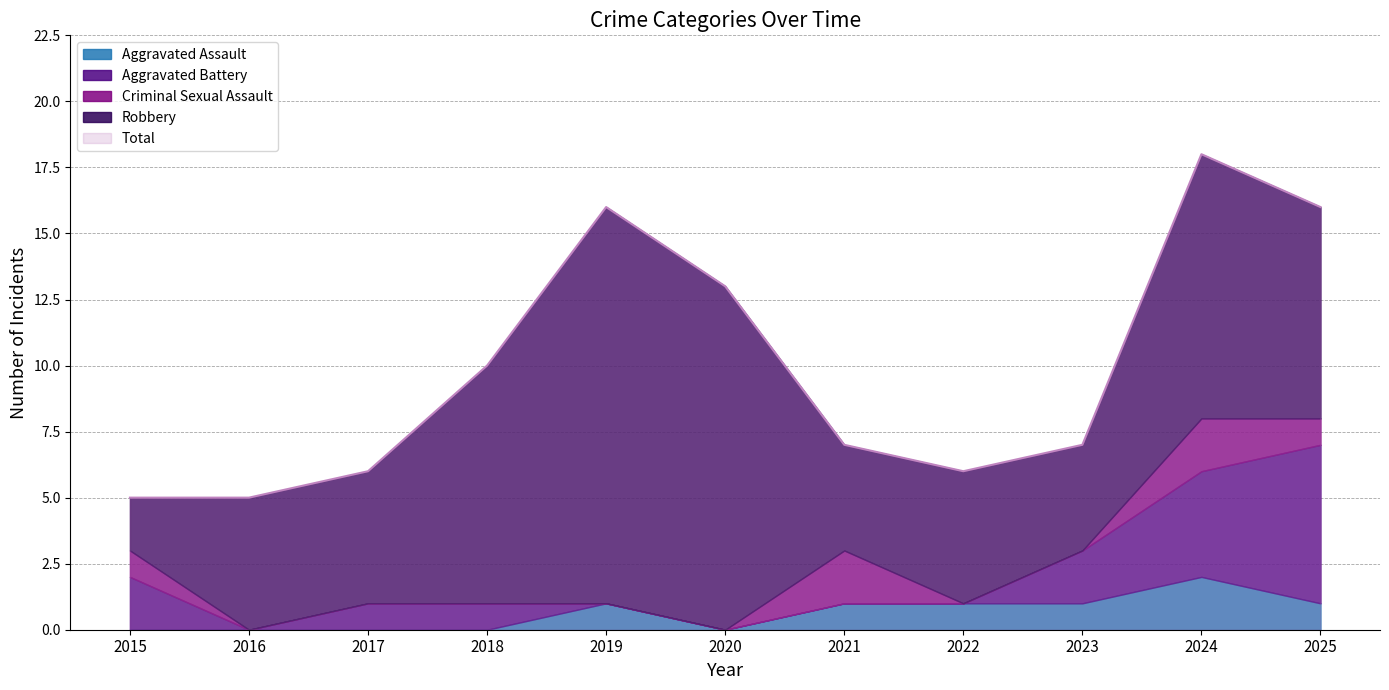

What is the average value of the Aggravated Assault series?

1